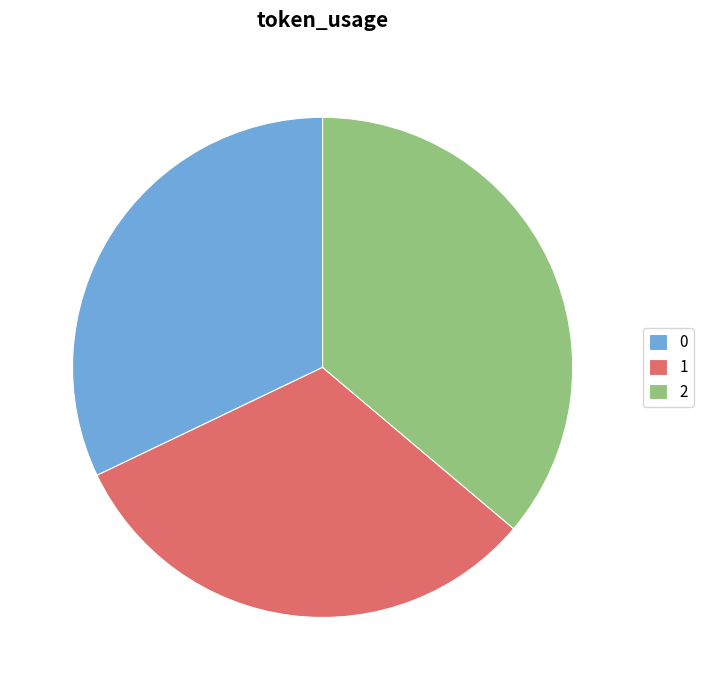

Approximately how many times larger is the value at 1 compared to 2?

0.9